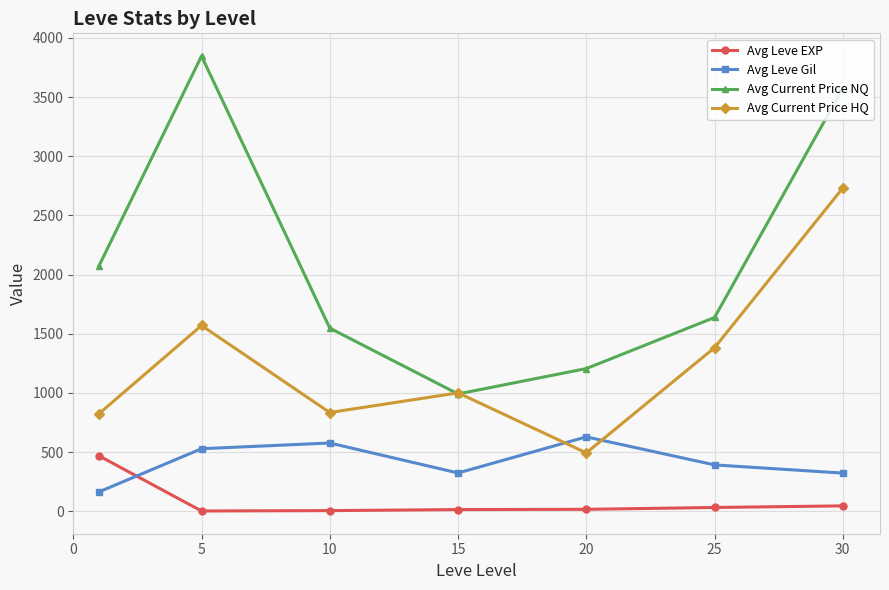

What is the value of the Avg Current Price HQ point at the 7th from the left?

2731.2